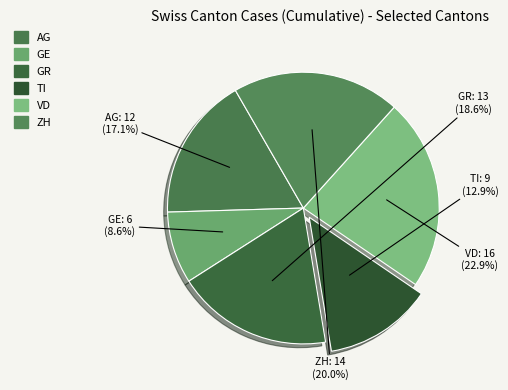

How many segments does this pie chart have?

6